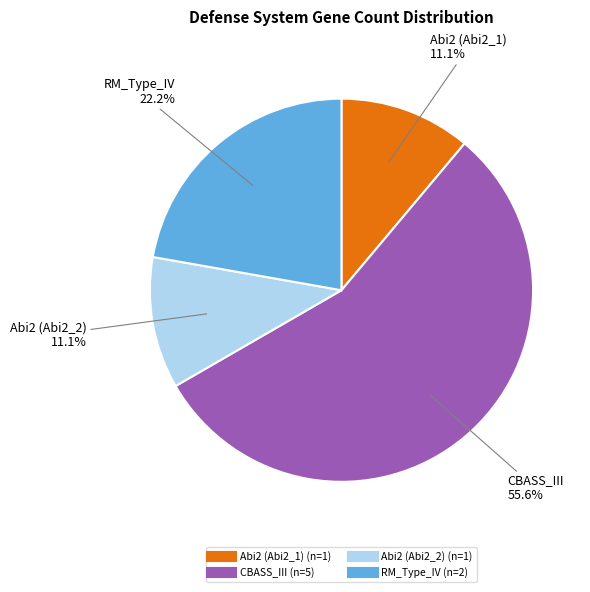

To the nearest percent, what is the average slice percentage?

25%